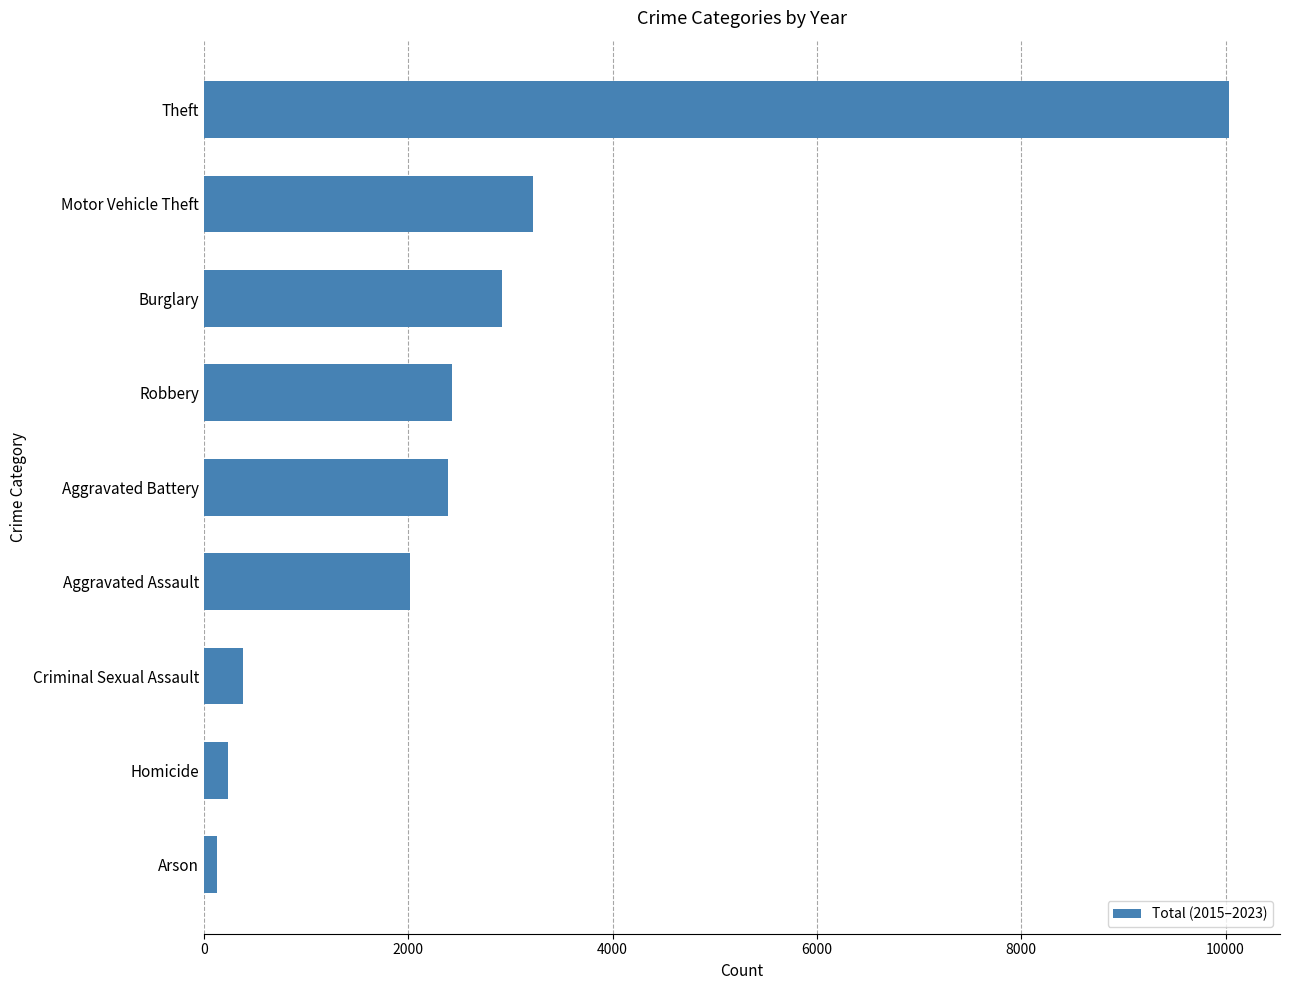

Where is the data nearest to the value 5079?

Motor Vehicle Theft